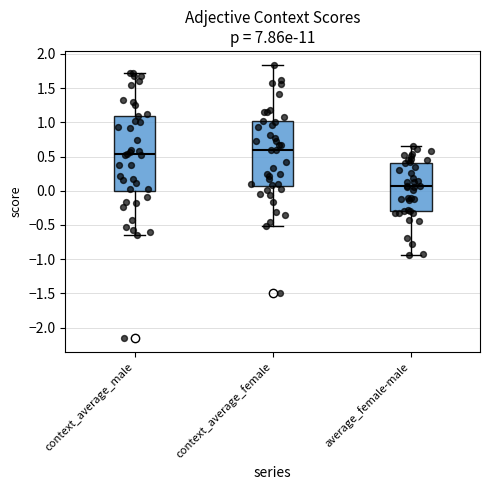

Reading left to right, transcribe this box plot: for each box, give where its median line is, the range the box spans, and where its two whiskers end, as read against the y-axis. The values are not printed on the chart, so give them approximately, as read against the axis.

context_average_male: median 0.55, box 0.00 to 1.10, whiskers -0.65 to 1.70
context_average_female: median 0.60, box 0.05 to 1.00, whiskers -0.50 to 1.85
average_female-male: median 0.05, box -0.30 to 0.40, whiskers -0.95 to 0.65